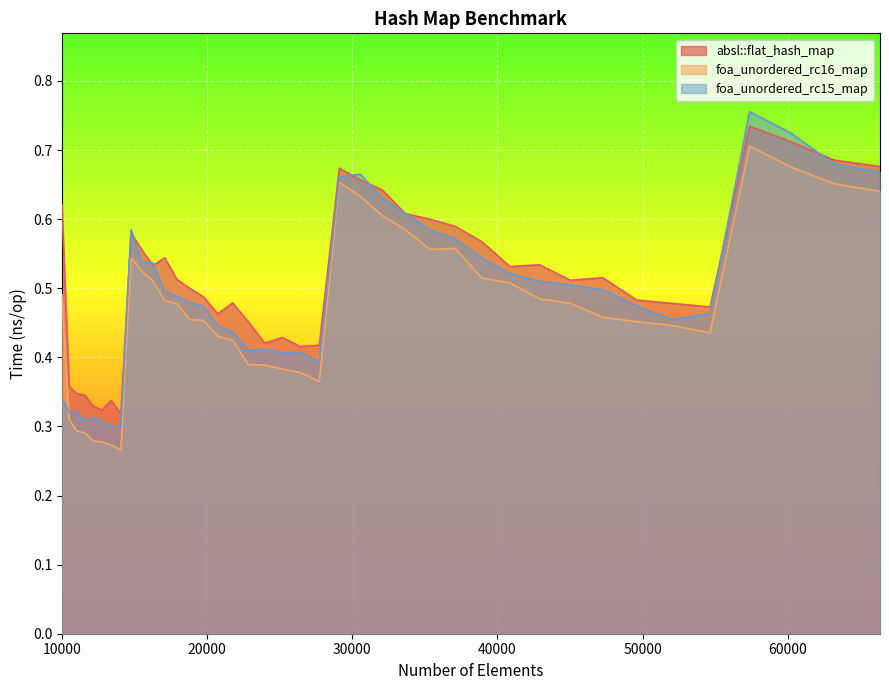

Rank the series by their average value, from lowest to highest.

foa_unordered_rc16_map, foa_unordered_rc15_map, absl::flat_hash_map